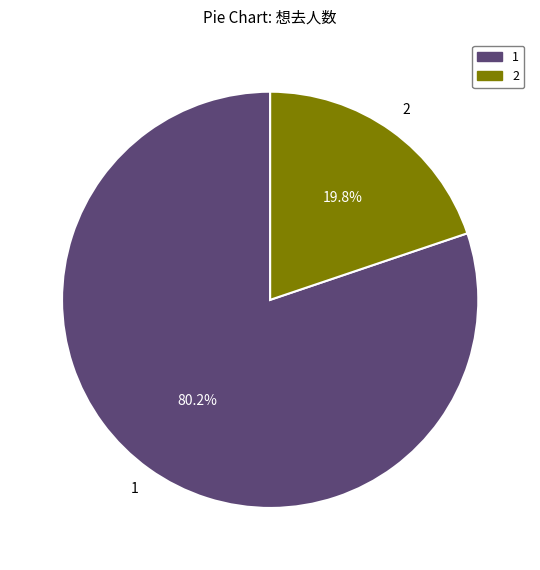

Is there any slice that represents more than half of the pie?

Yes